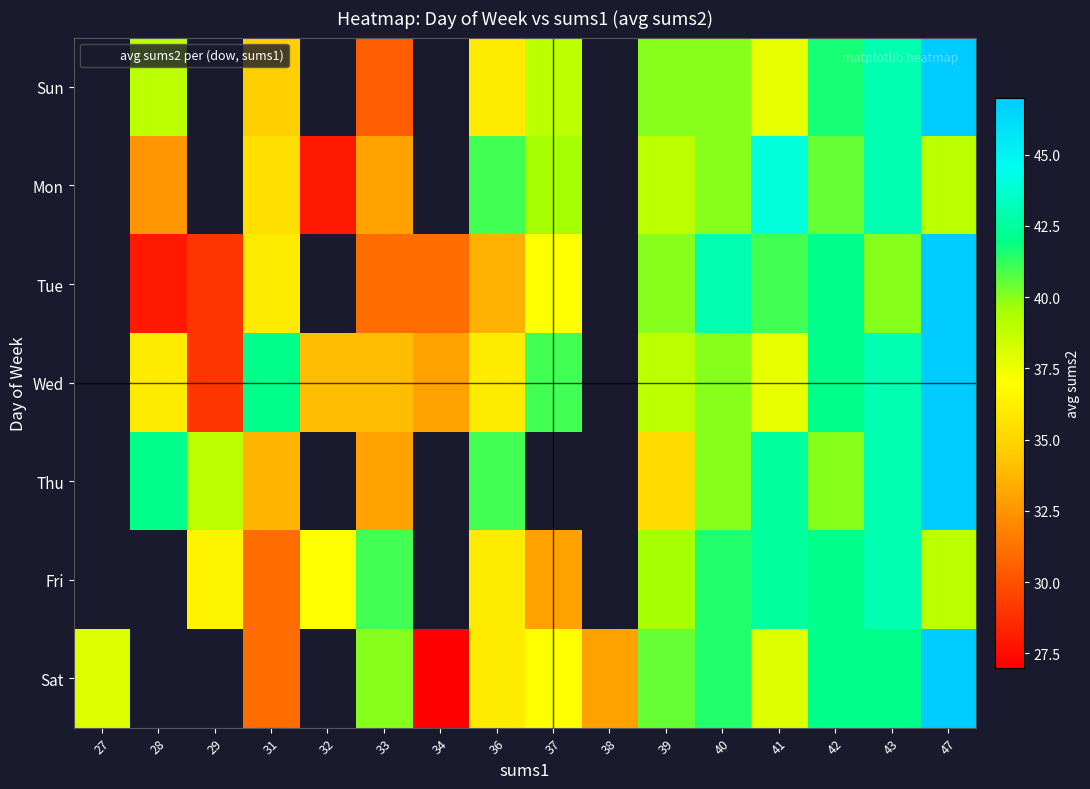

List the series in order of their overall mean, highest first.

Sun, Mon, Tue, Wed, Thu, Fri, Sat